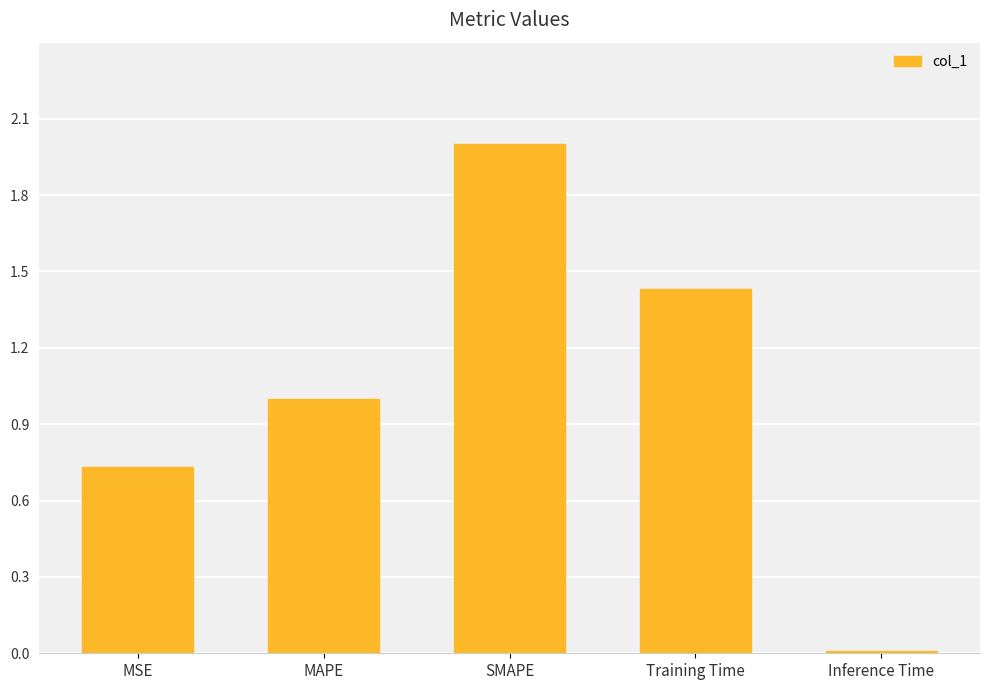

What is the greatest value displayed?

2.0